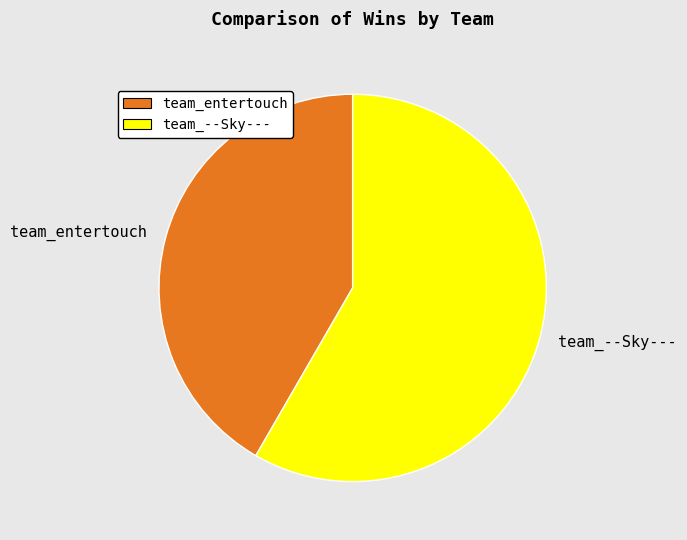

Do team_--Sky--- and team_entertouch together represent more than half of the pie?

Yes